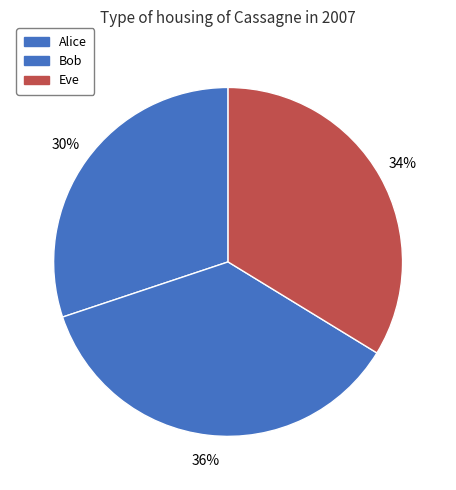

Is the sum of Eve and Alice greater than half?

Yes